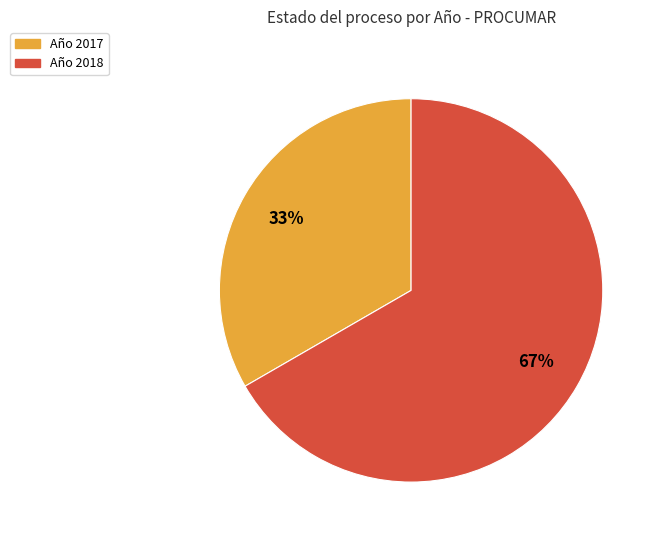

Is there a majority slice in this chart?

Yes